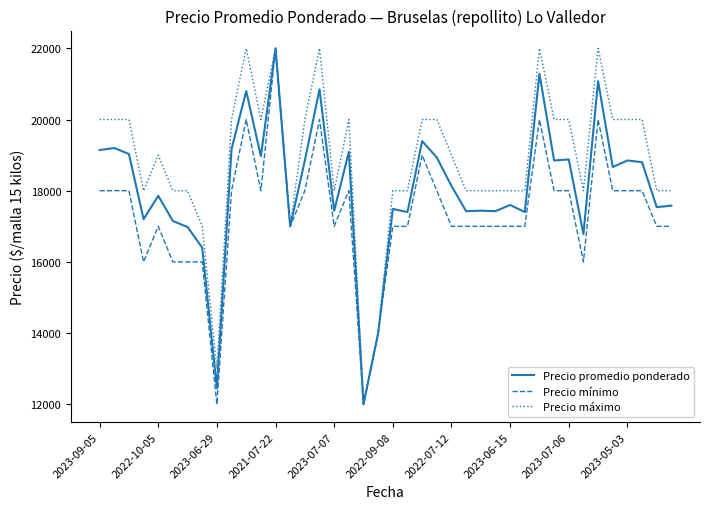

What is the minimum value shown in the chart?

12000